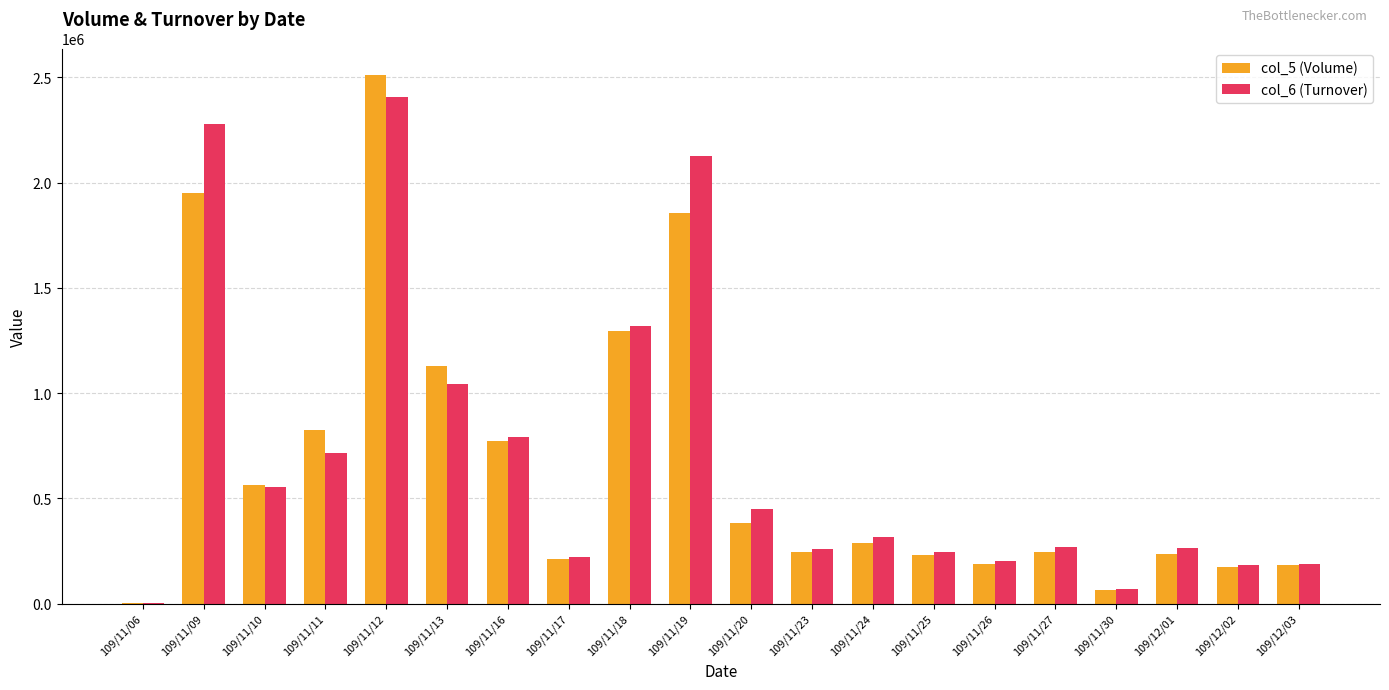

The value of col_6 (Turnover) at 109/11/30 is 69150. True or false?

True